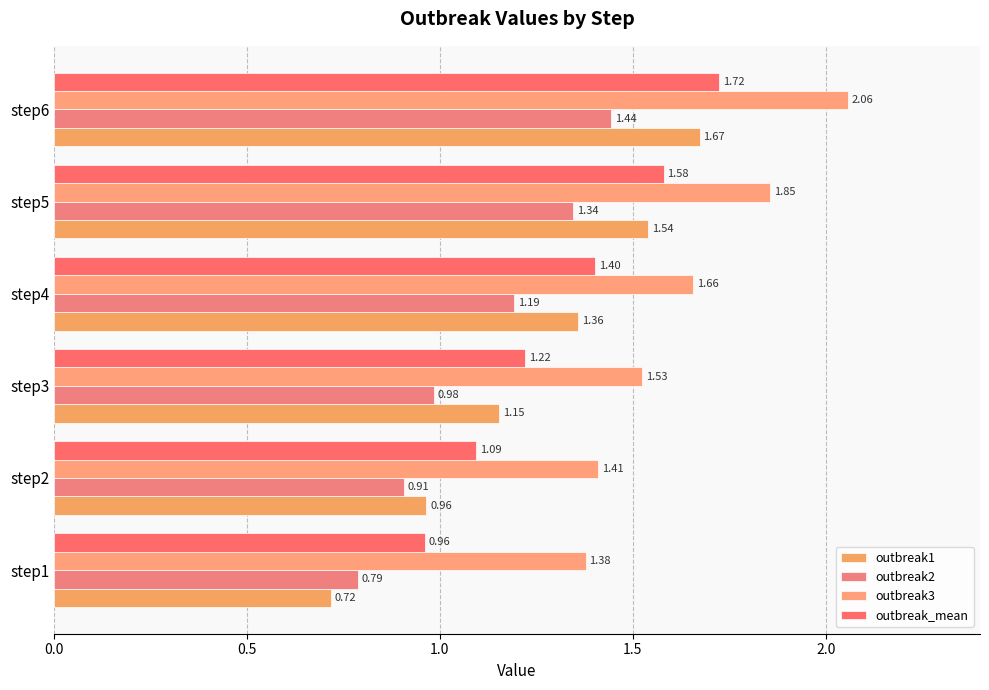

How many data points in outbreak2 are above 1?

3